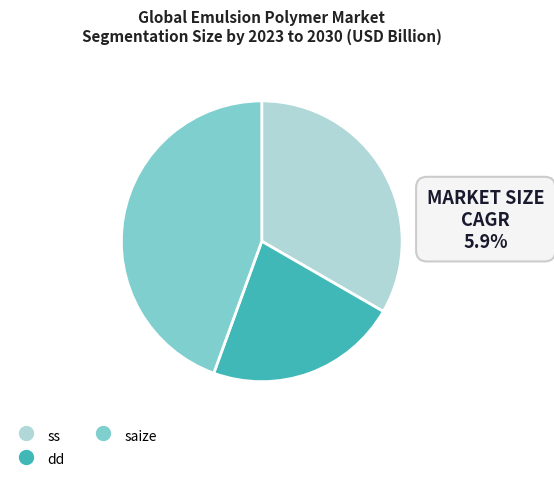

Does ss account for over 50% of the chart?

No